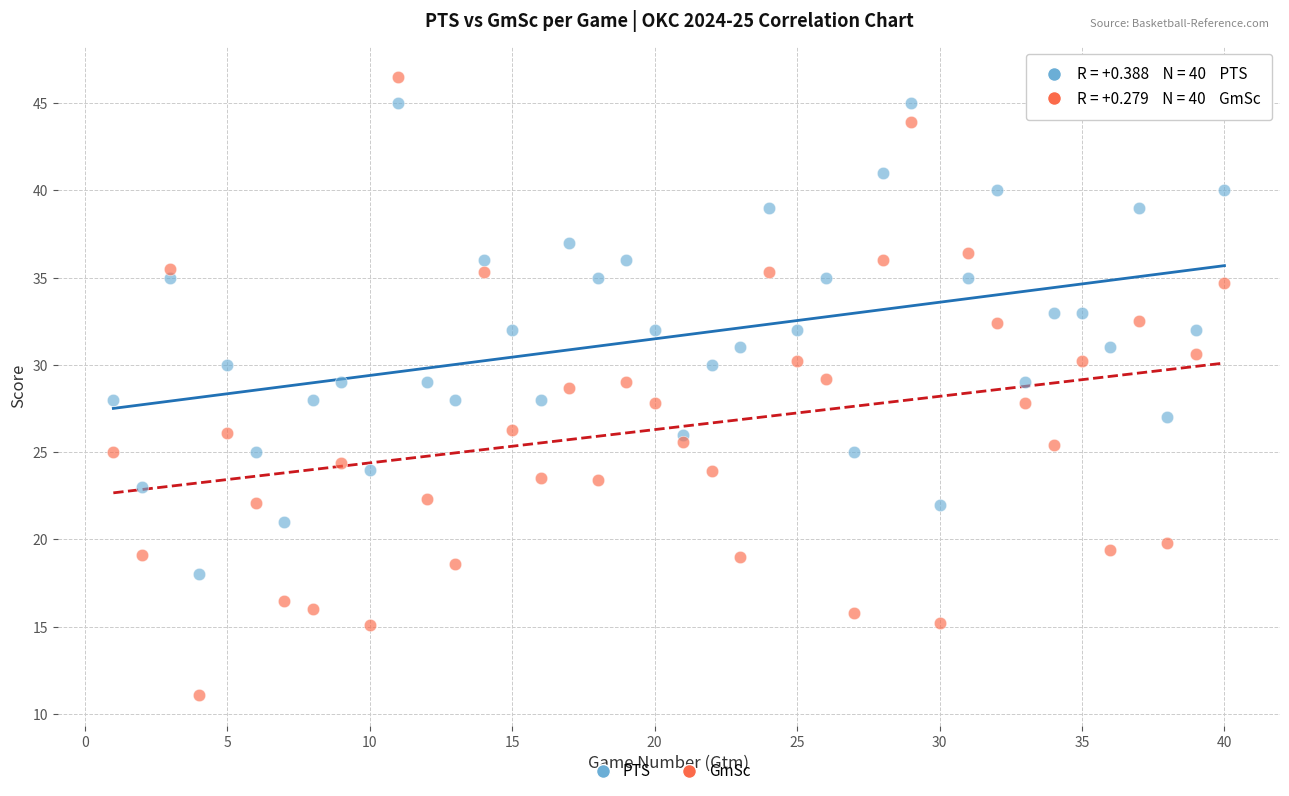

Which series has the largest Y range (max minus min)?

GmSc